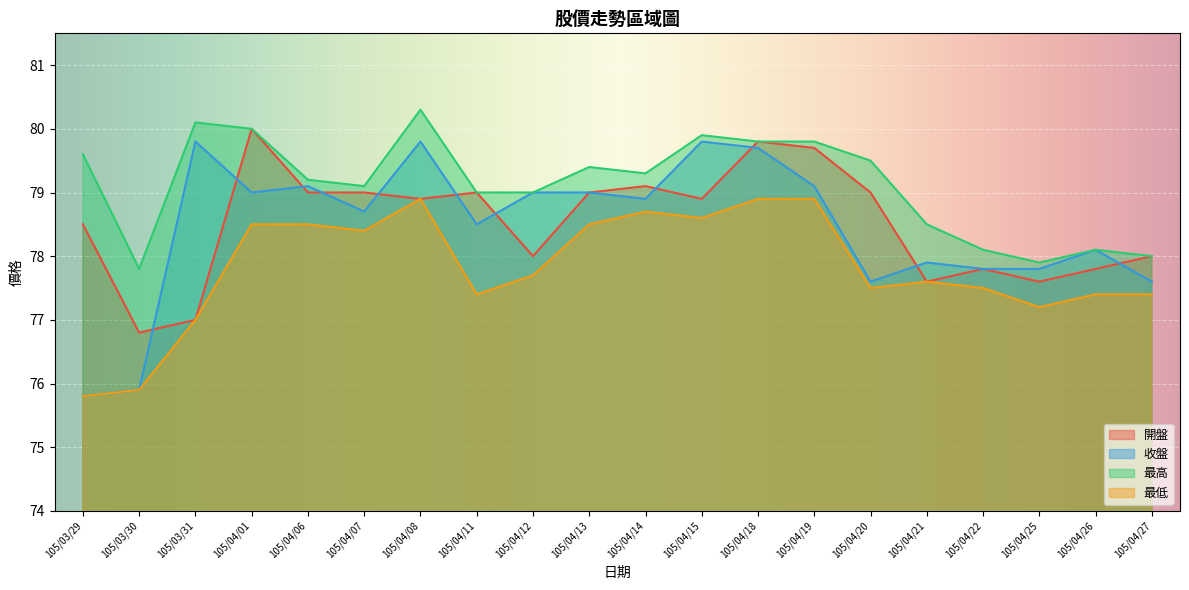

What are all the series names shown in the legend?

開盤, 收盤, 最高, 最低